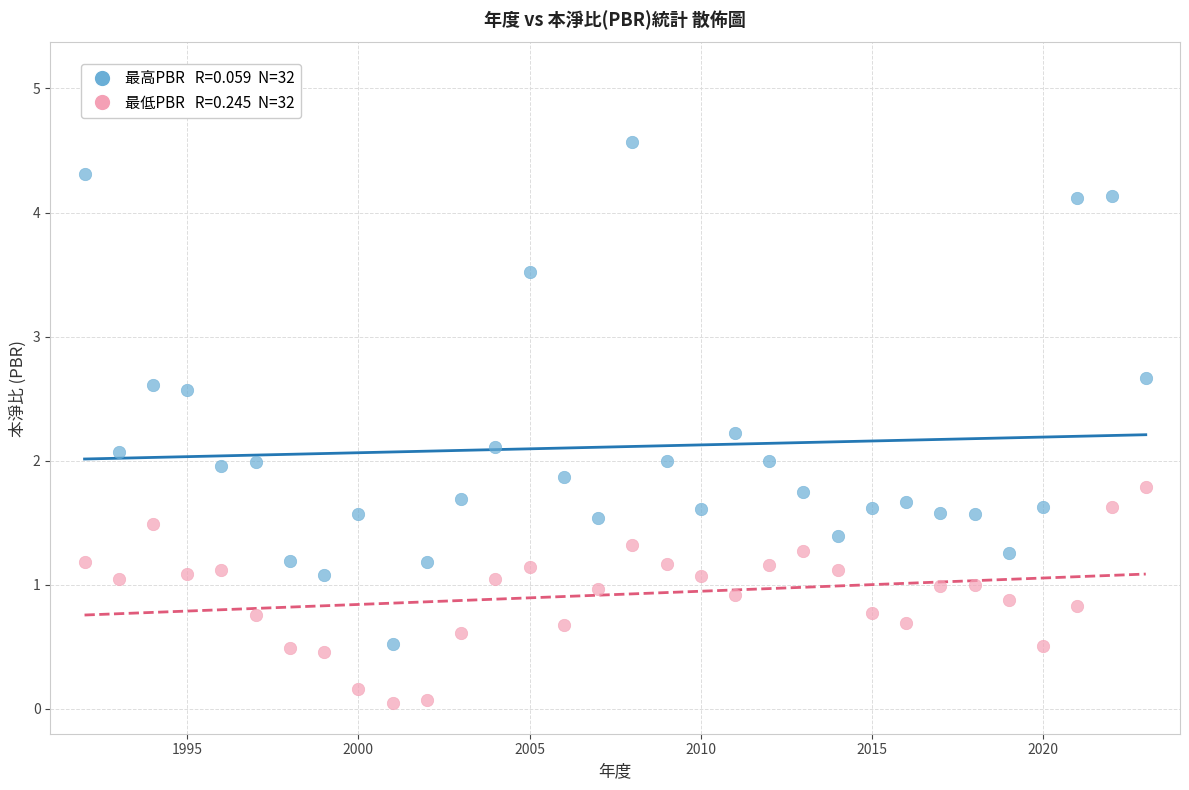

Across all data points, what is the range of Y values (max minus min)?

4.5